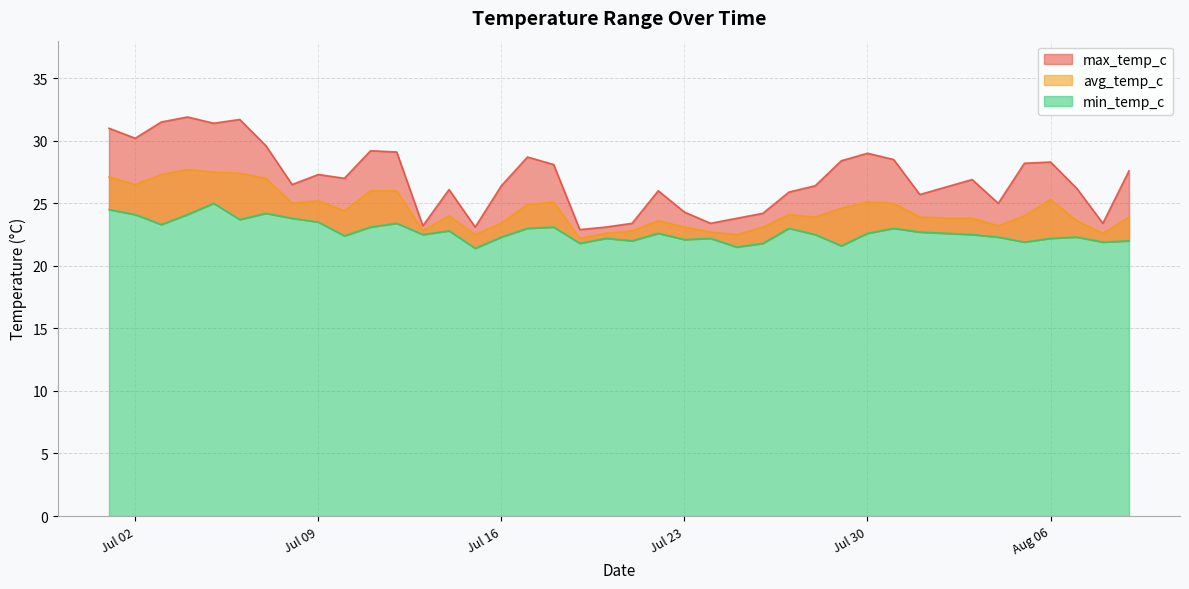

What is the sum of the max_temp_c values at 2024-08-01 and 2024-08-04?

50.7